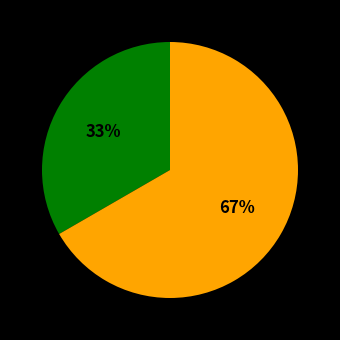

Count the number of slices in the pie.

2